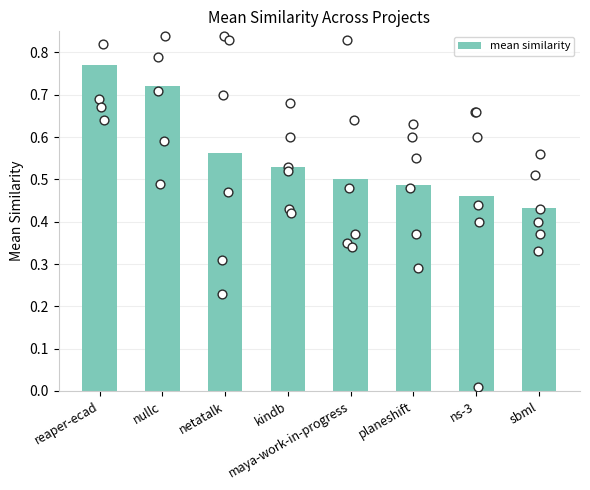

Between nullc and sbml, which is larger?

nullc